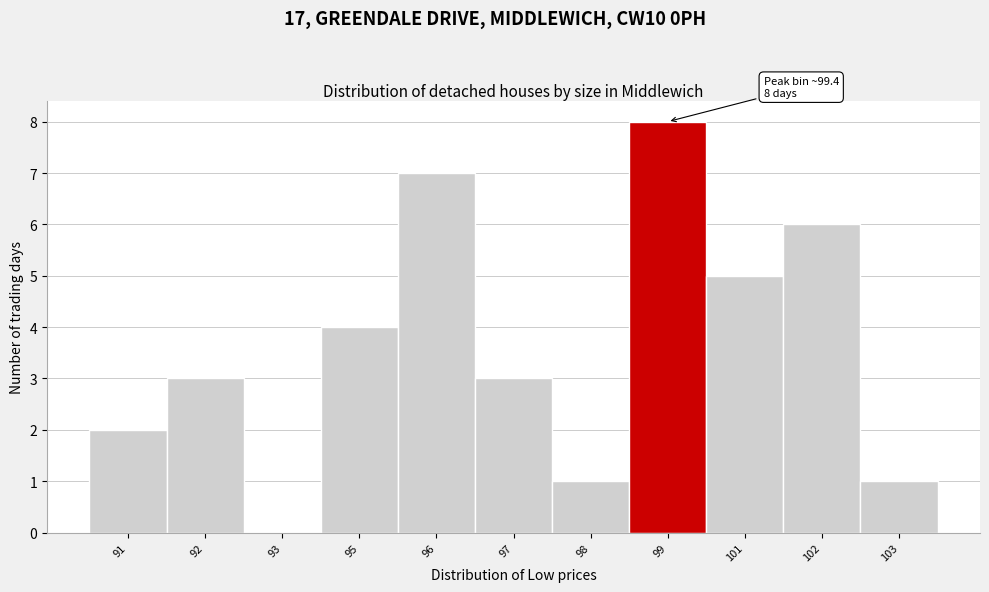

Reading left to right, transcribe all the data shown in this chart.

91=2	92=3	93=0	95=4	96=7	97=3	98=1	99=8	101=5	102=6	103=1